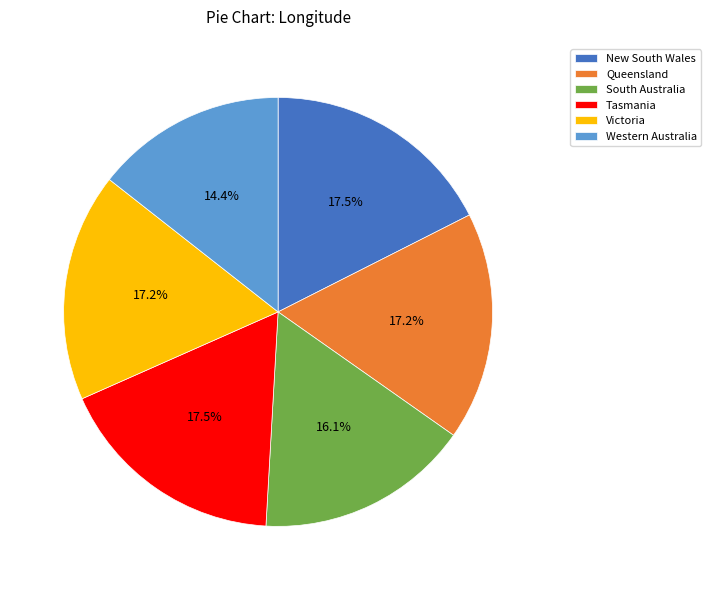

How much of the chart is everything except New South Wales?

82.5%